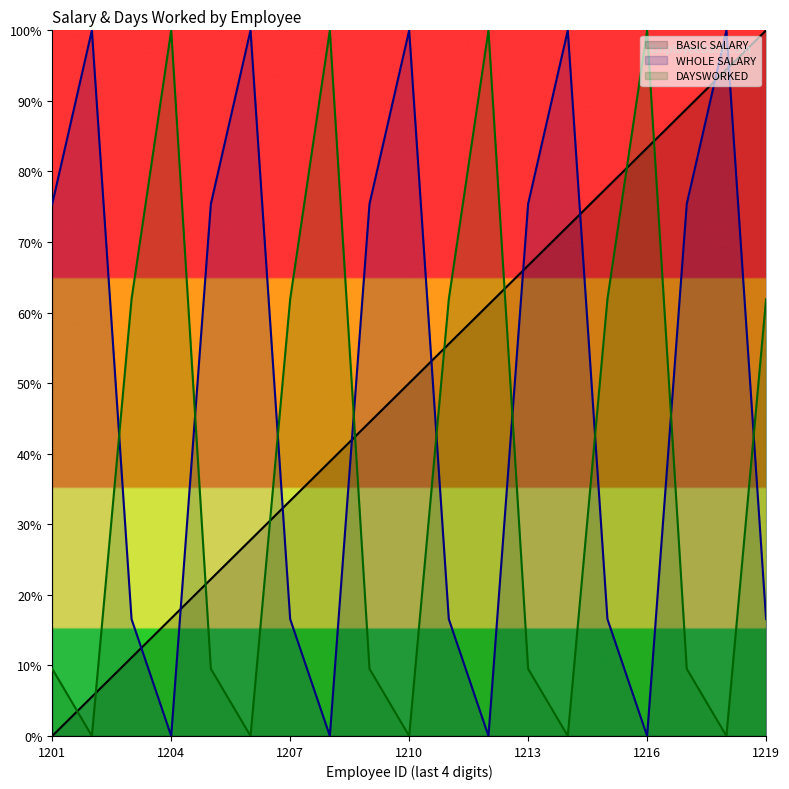

Does the chart display data point markers on the line(s)?

No